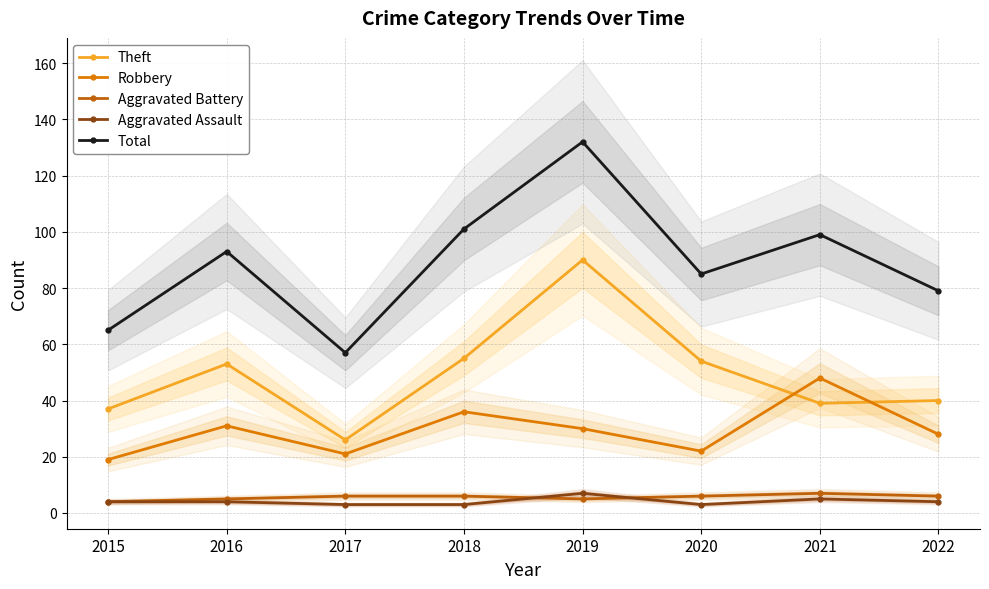

Between 2020 and 2018, which is larger?

2018